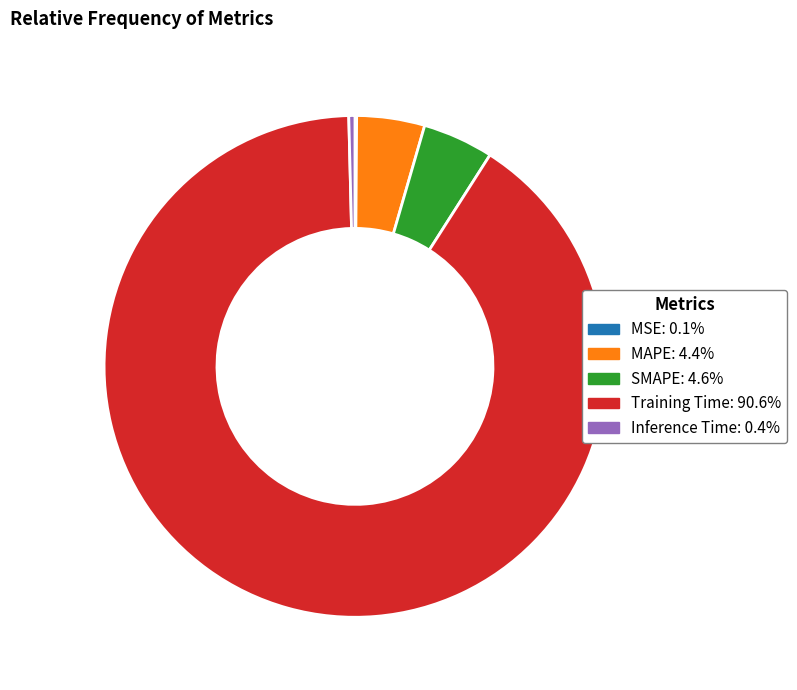

What is the largest slice in the pie chart?

Training Time